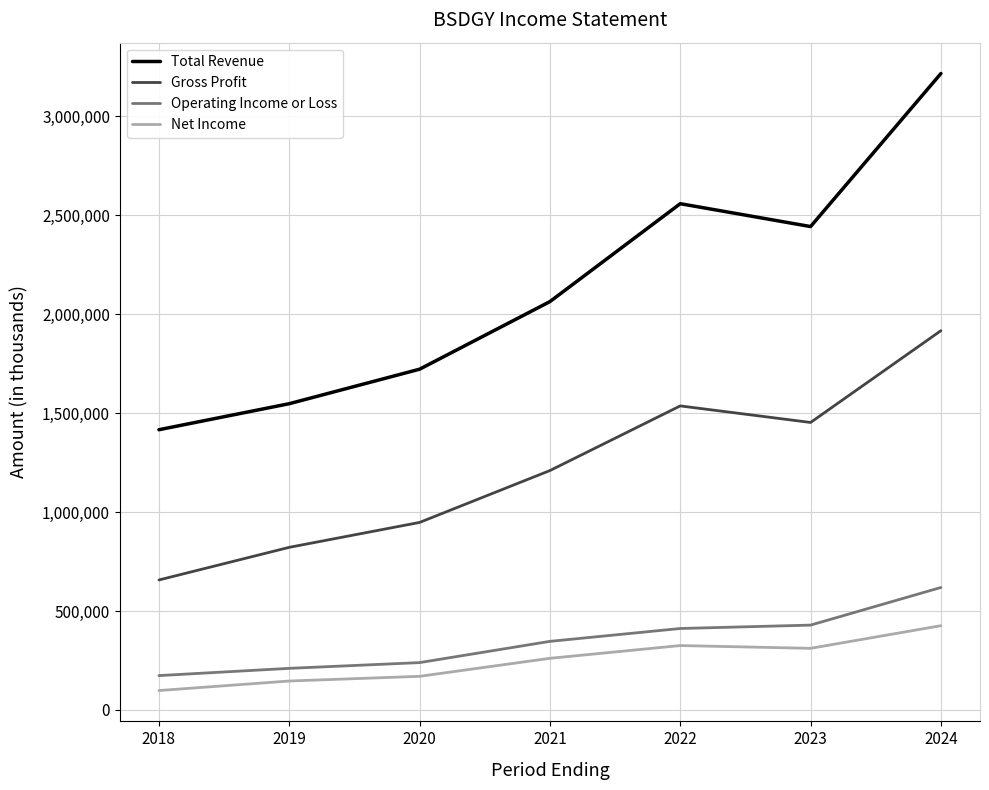

Which category has the lowest value in the Total Revenue series?

2018